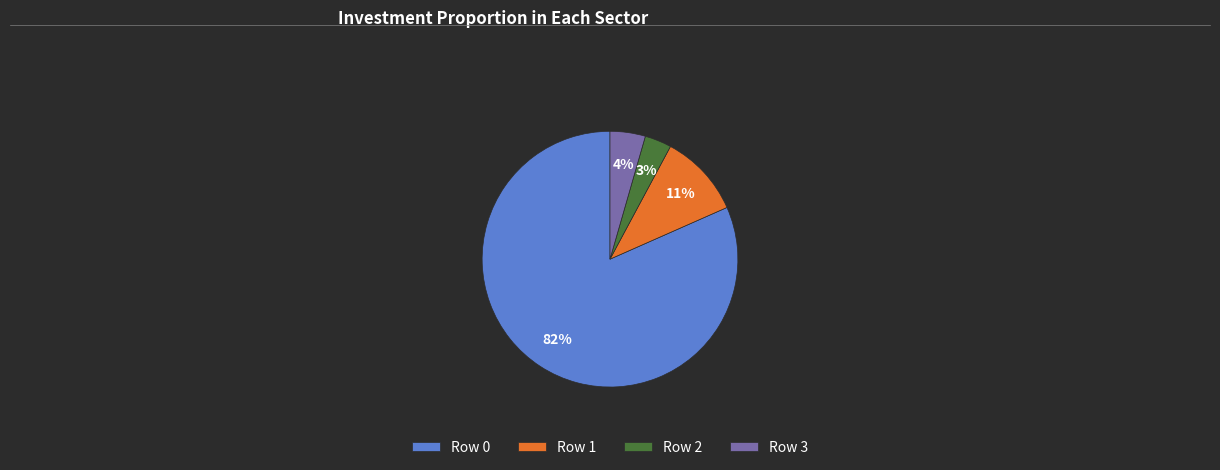

Is there any slice that represents more than half of the pie?

Yes